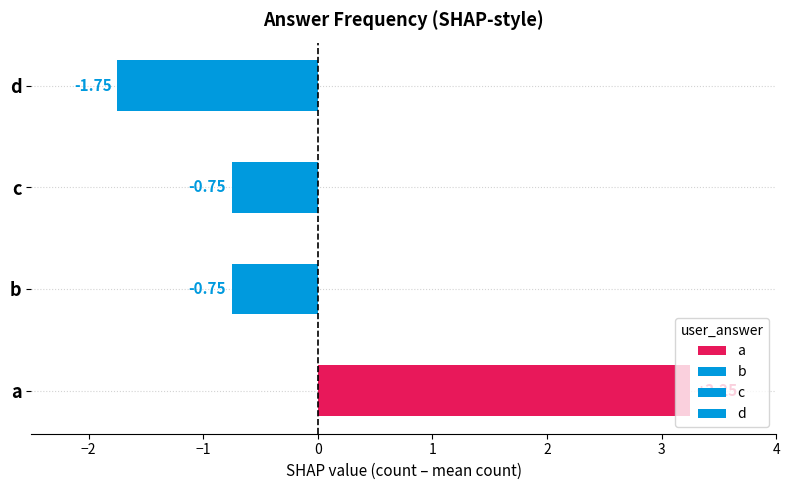

List the labels in order of value, largest first.

a, b, c, d